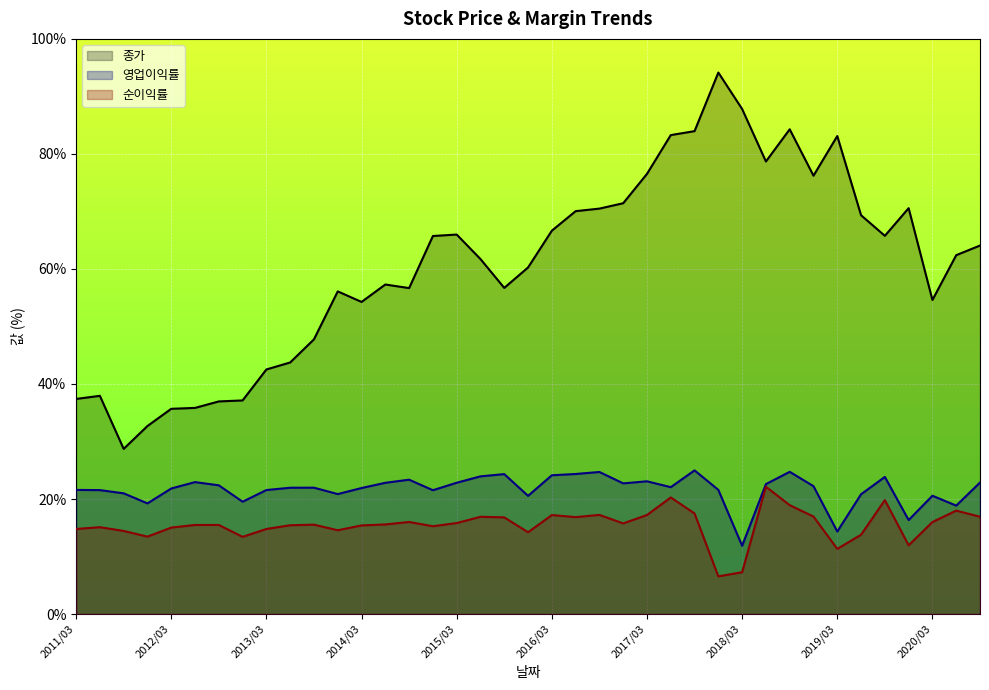

What are all the series names shown in the legend?

종가, 영업이익률, 순이익률